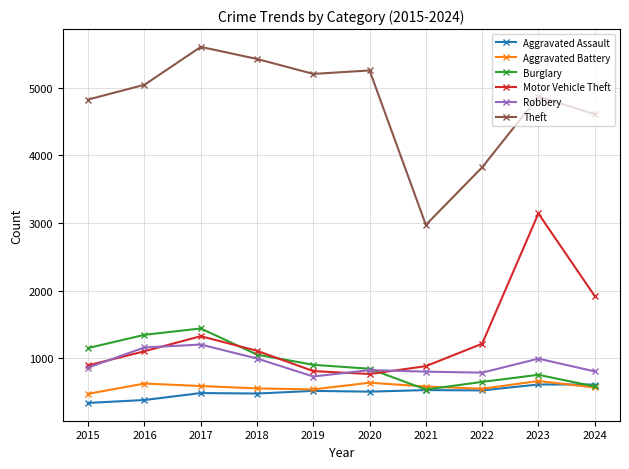

True or false: Burglary and Theft intersect in this chart.

False